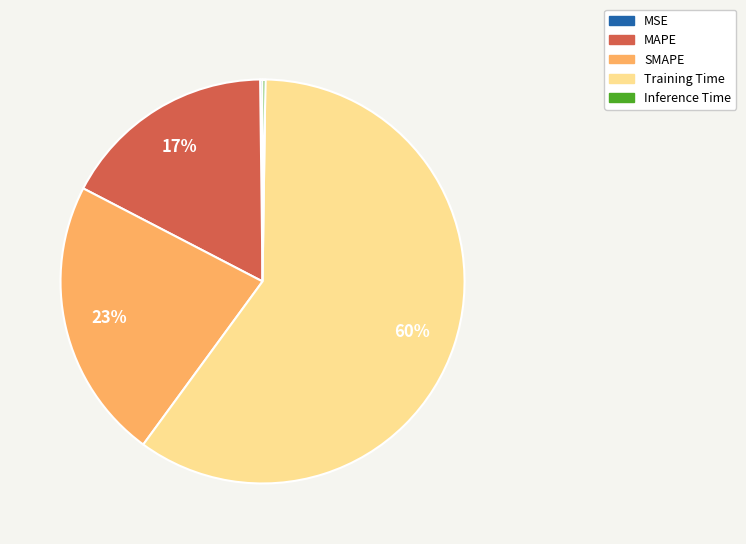

To the nearest percent, what is the combined percentage of Training Time and MAPE?

77%